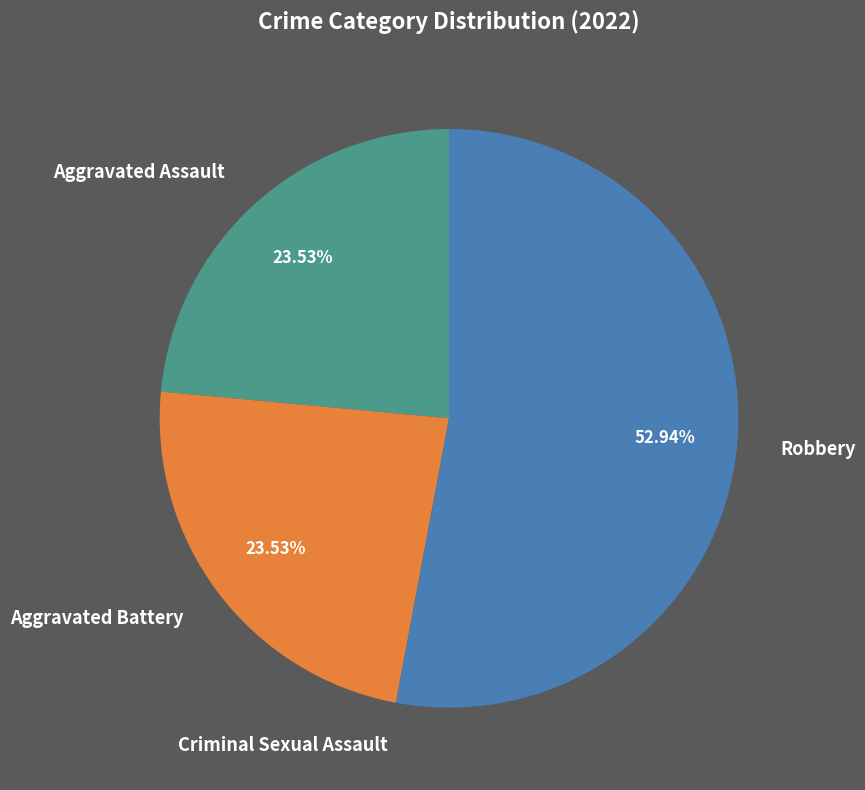

To the nearest percent, what is the difference between the largest and smallest slice percentages?

53%